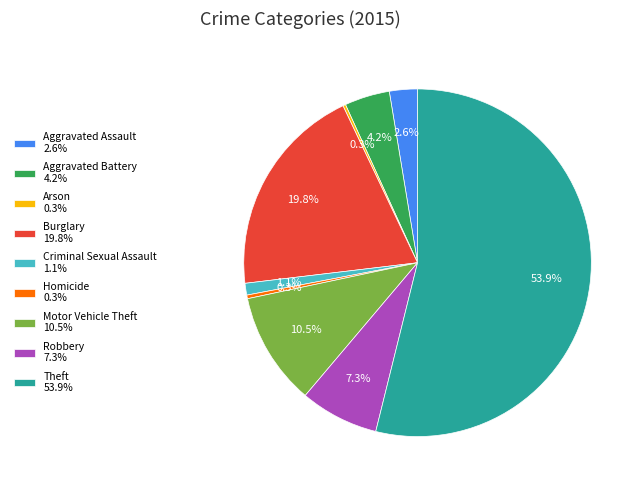

Is there a majority slice in this chart?

Yes